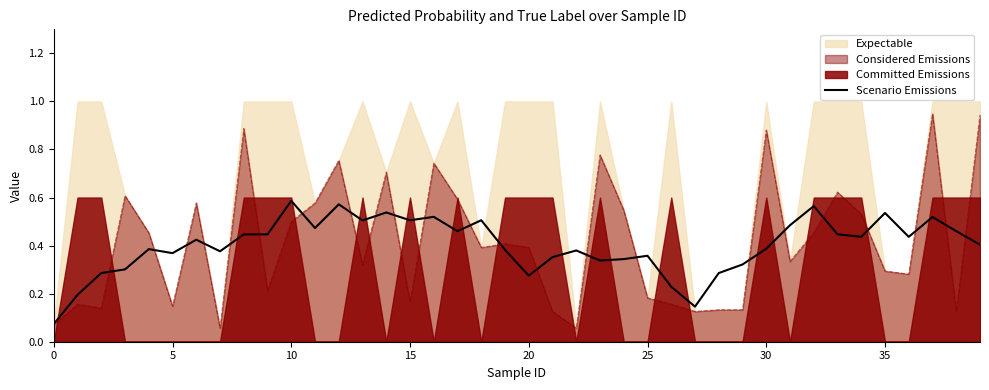

Between 10 and 30, which is larger?

30